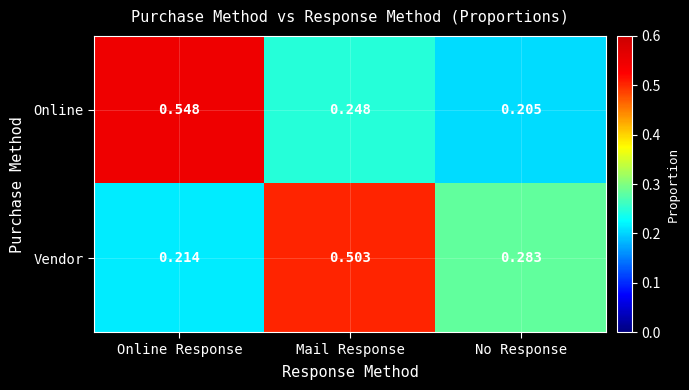

List the series in order of their overall mean, highest first.

Online, Vendor